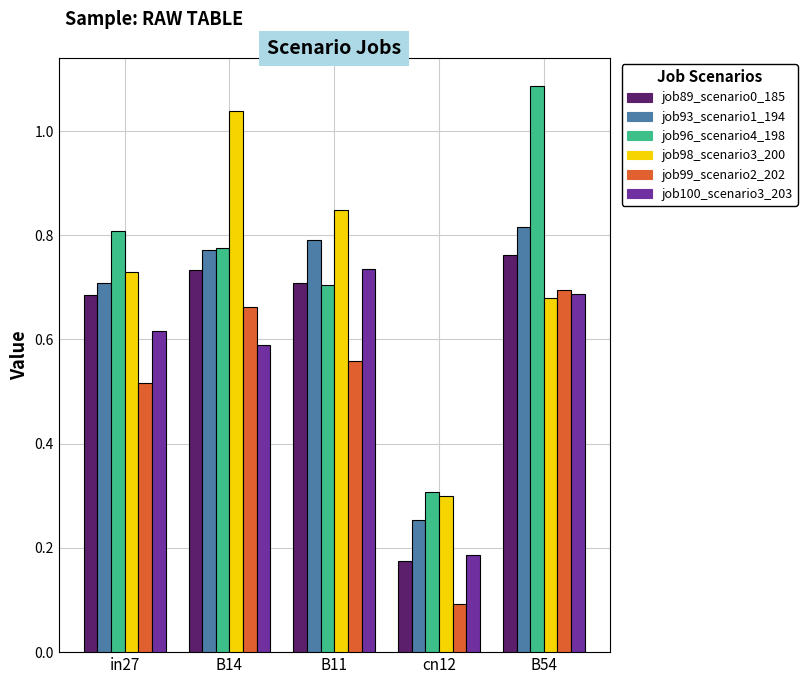

Which label corresponds to the smallest value in the chart?

cn12